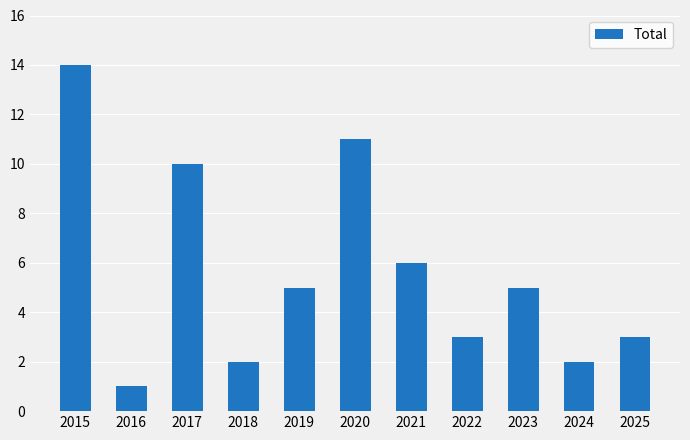

Which category has the highest value across all series?

2015